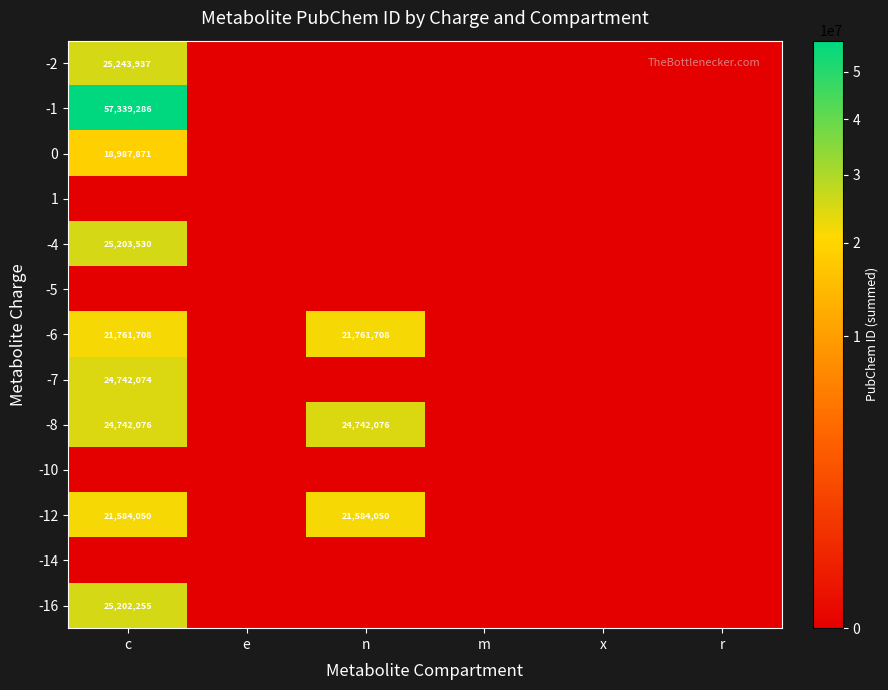

Which label corresponds to the largest value in the chart?

c